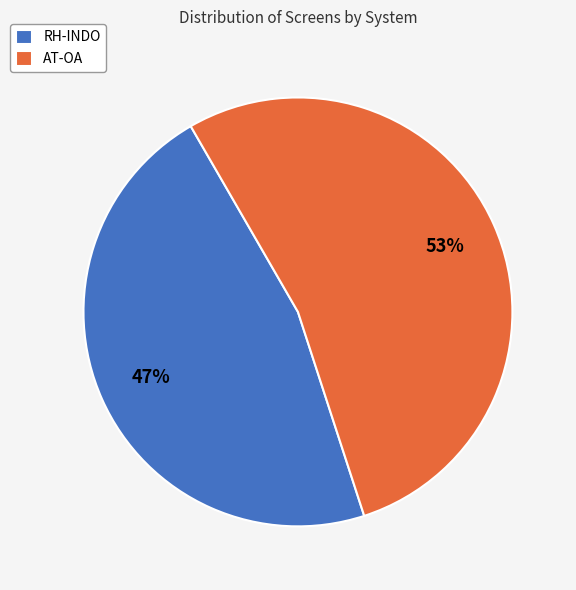

Which category accounts for the majority?

AT-OA